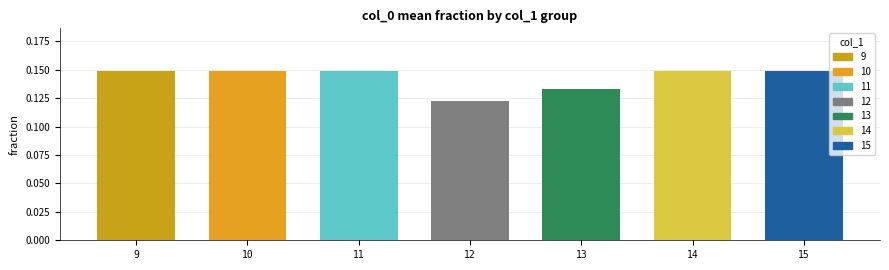

What is the sum of the values at 12 and 13?

0.3